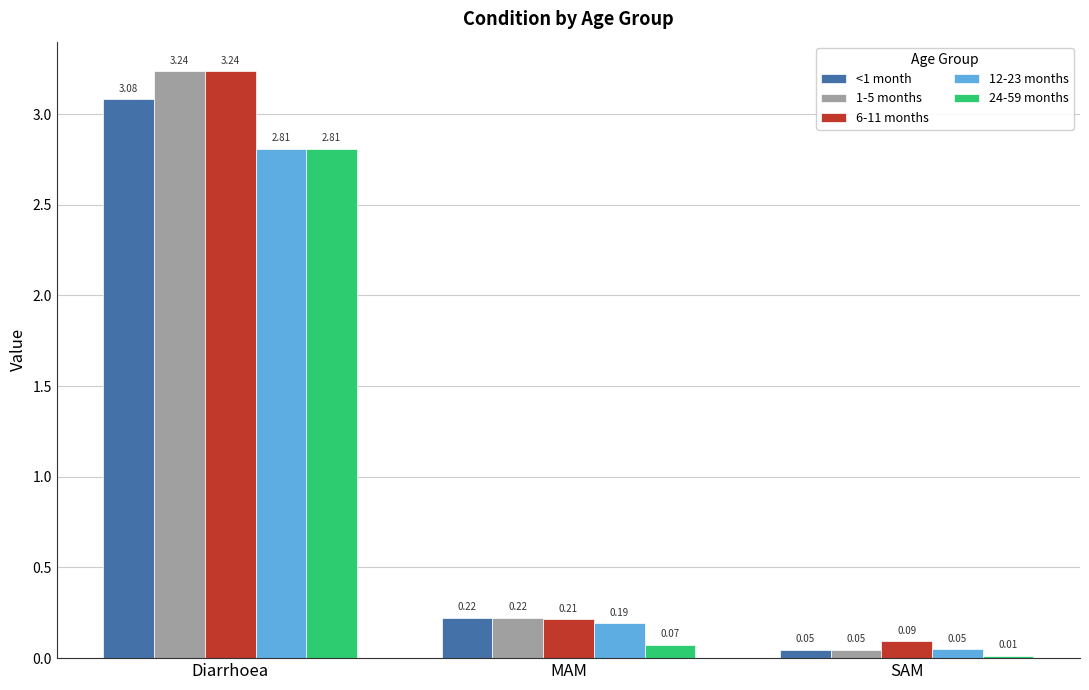

Which series has the largest range (max minus min)?

1-5 months